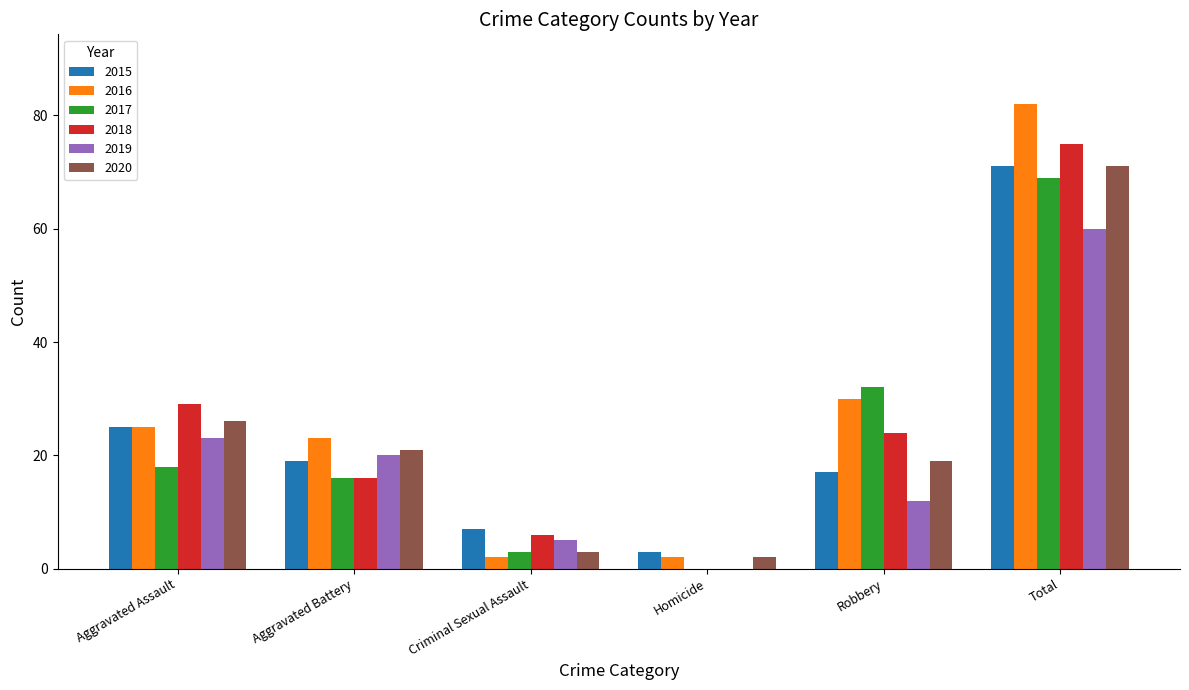

Is it true that 2019 equals 0 at Homicide?

True